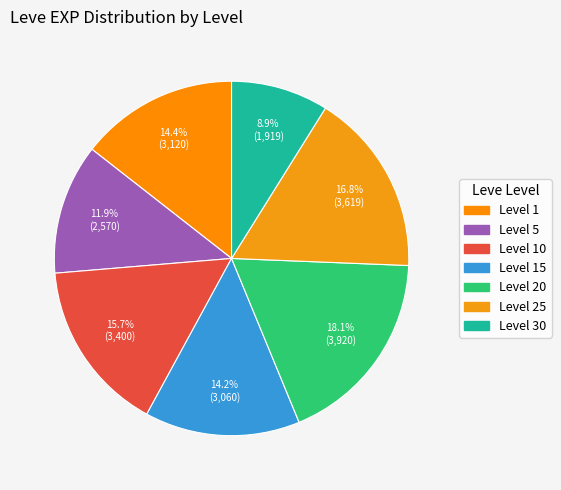

How many slices are in this pie chart?

7